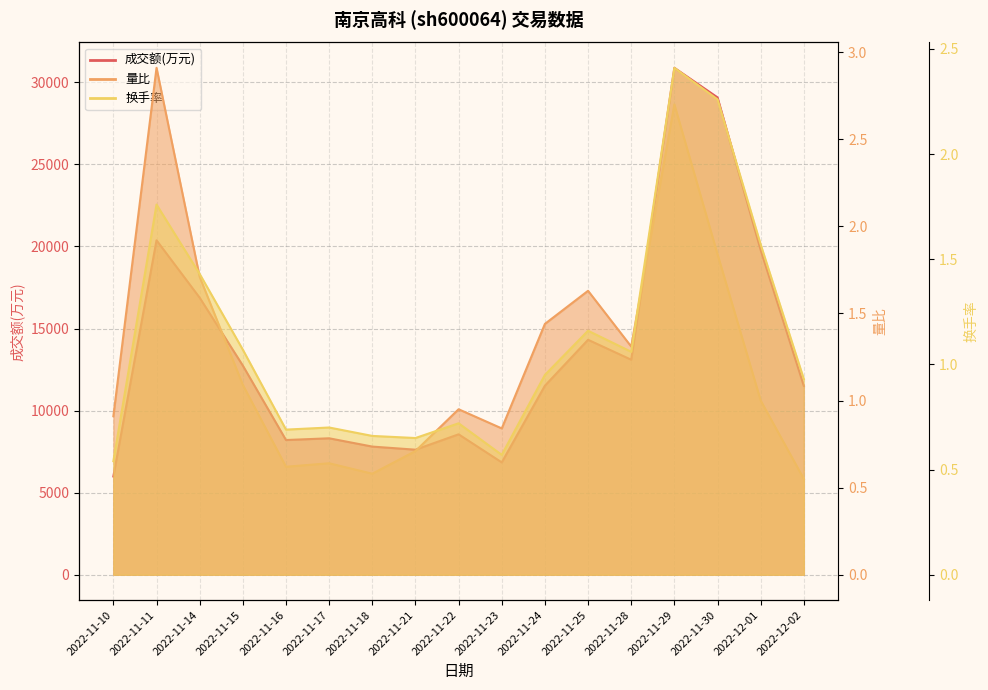

Read the 成交额(万元) value at 2022-11-23.

6845.0